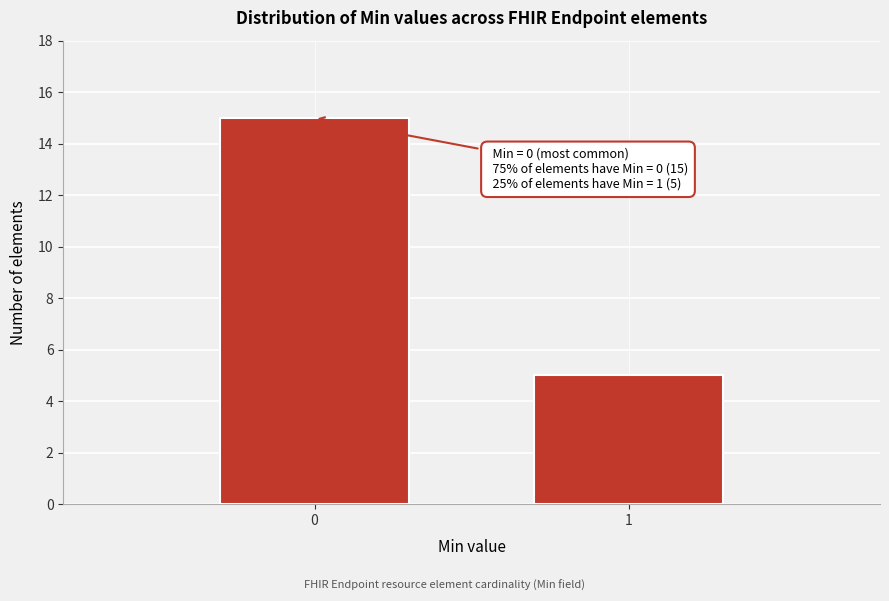

Reading left to right, list all the values displayed in this chart.

15	5